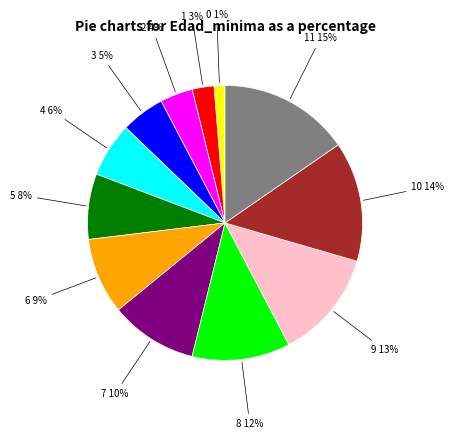

What percentage is the 0 slice, to the nearest percent?

1%